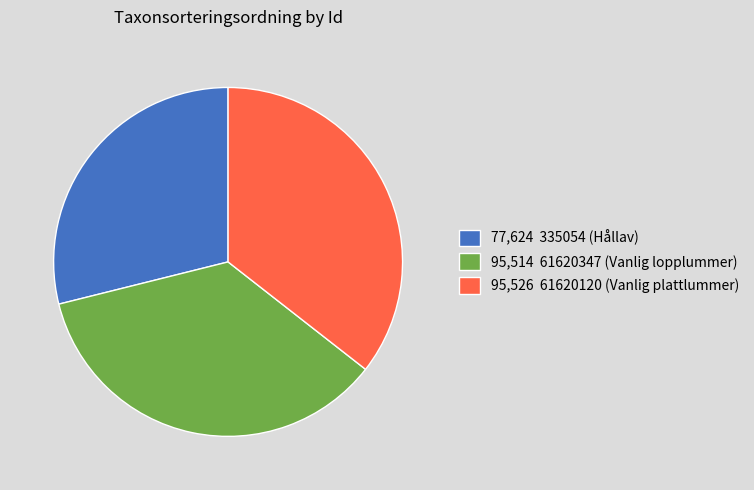

Combined, do 95,514 61620347 (Vanlig lopplummer) and 95,526 61620120 (Vanlig plattlummer) account for over 50%?

Yes